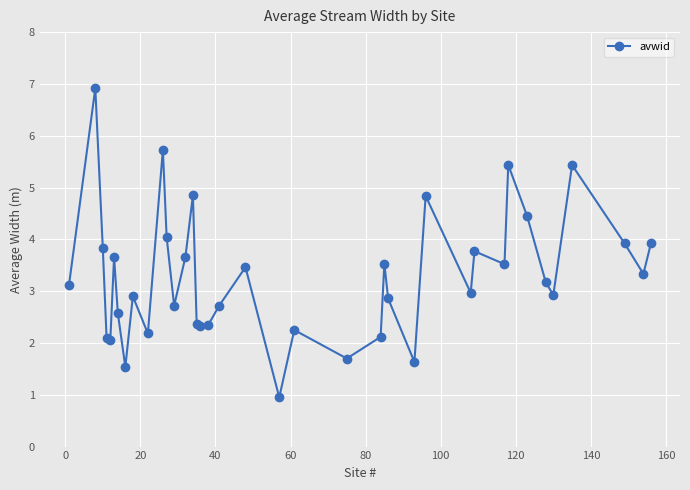

What is the value of the 33rd point from the left?

4.5